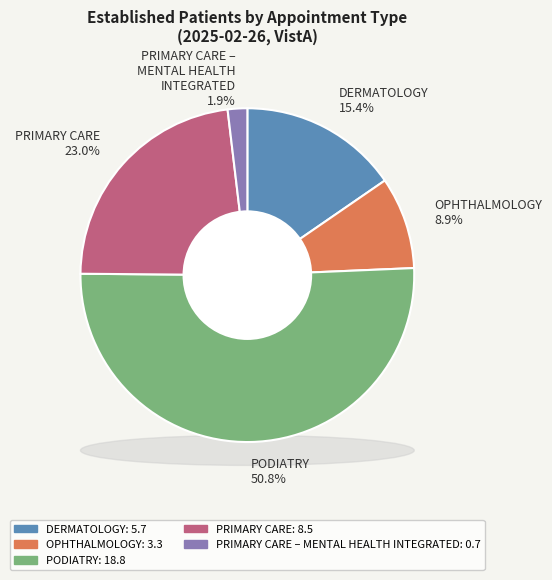

True or false: PRIMARY CARE accounts for 35% of the total.

False